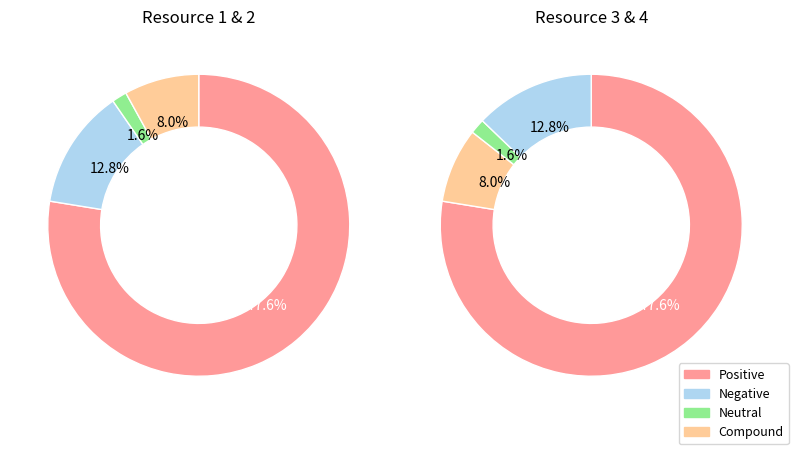

True or false: Resource_3 accounts for 15% of the total.

False